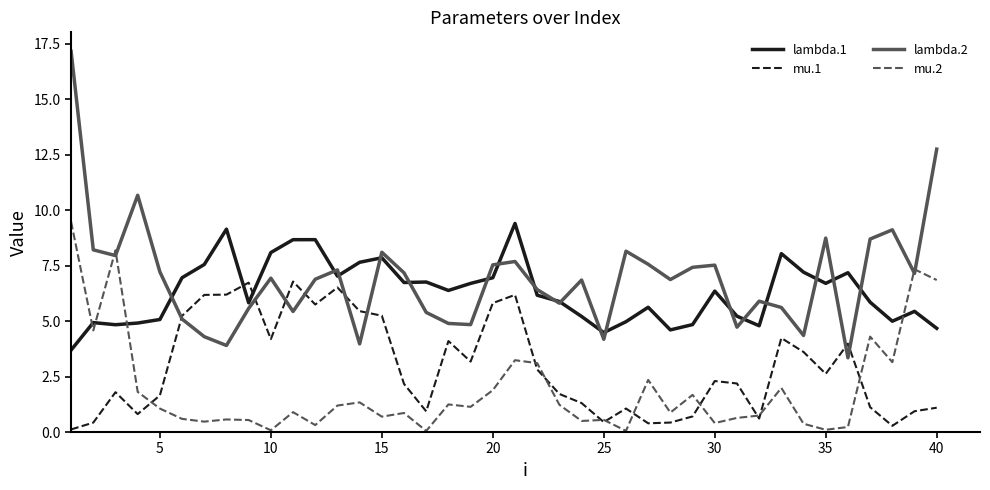

Which series has the largest range (max minus min)?

lambda.2